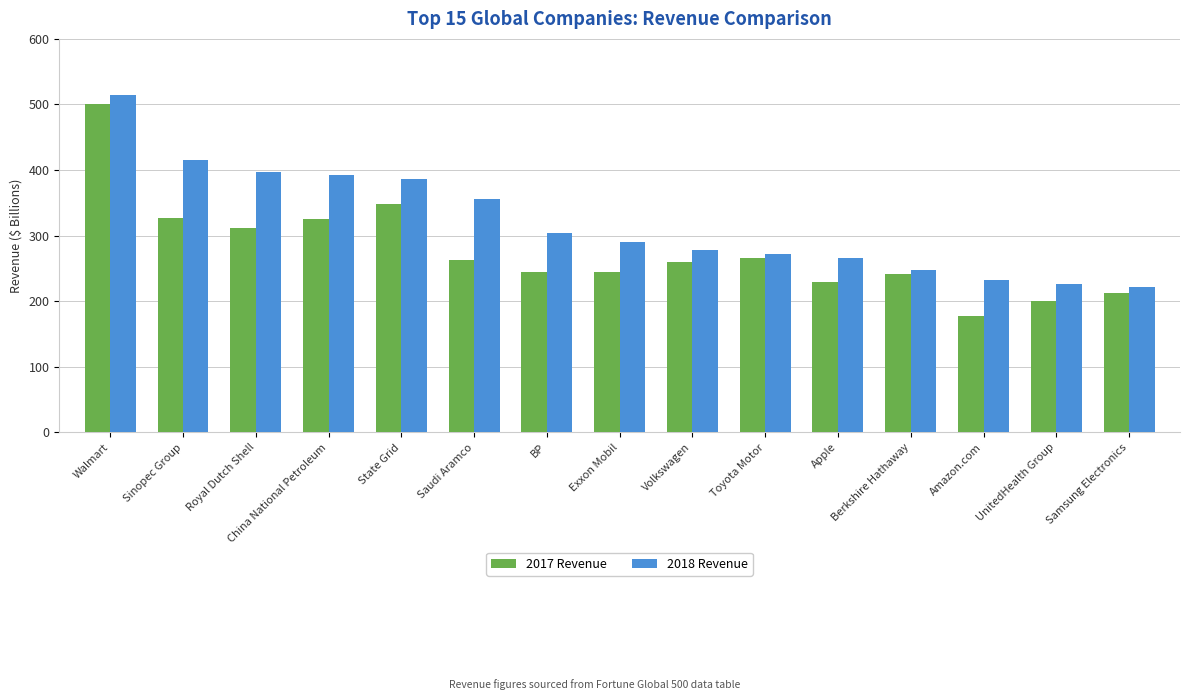

What is the average value of the 2018 Revenue series?

320.0